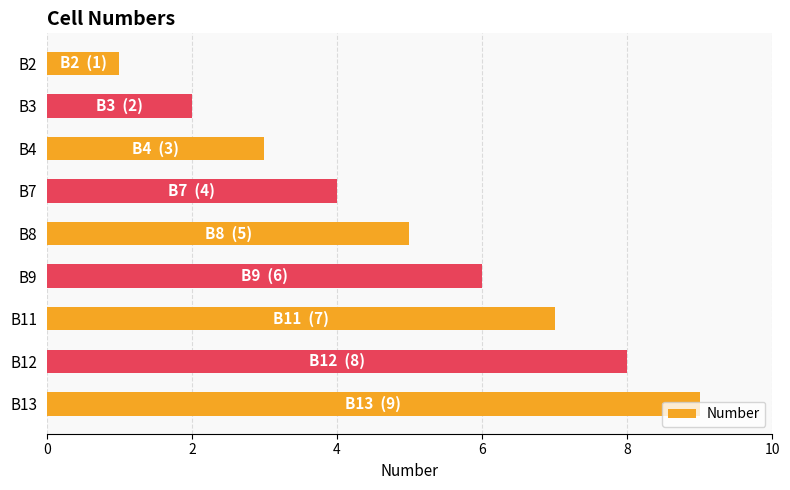

The chart shows a value of 9 at B13. True or false?

True